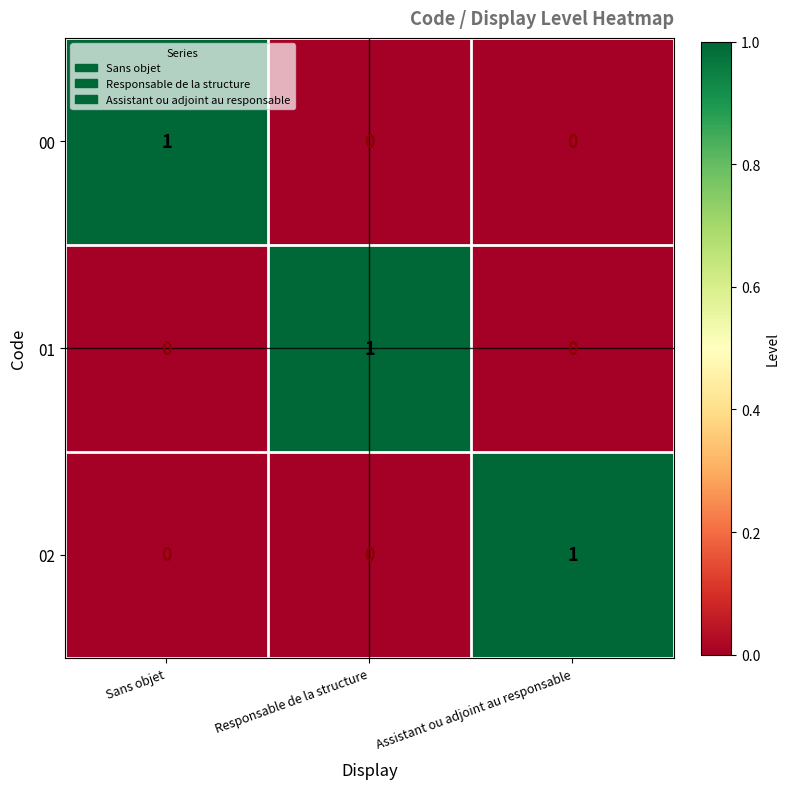

How many series are shown in this chart?

3